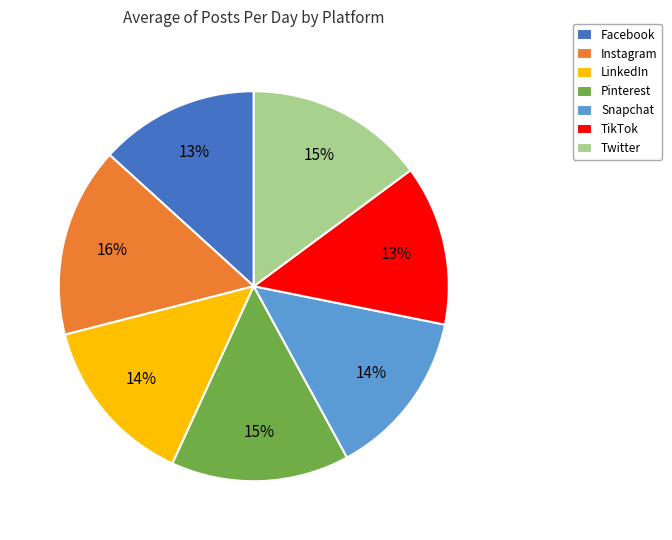

Which category has the biggest portion of the pie?

Instagram